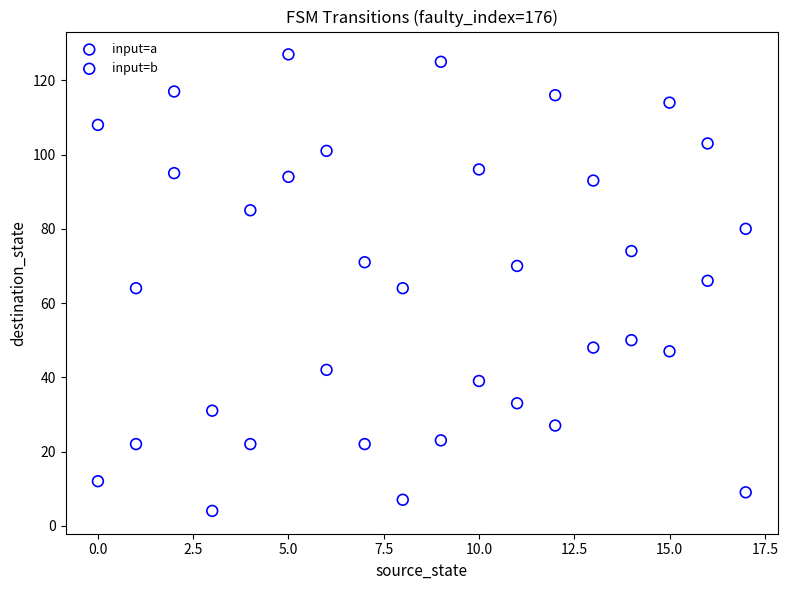

Across all data points, what is the range of Y values (max minus min)?

123